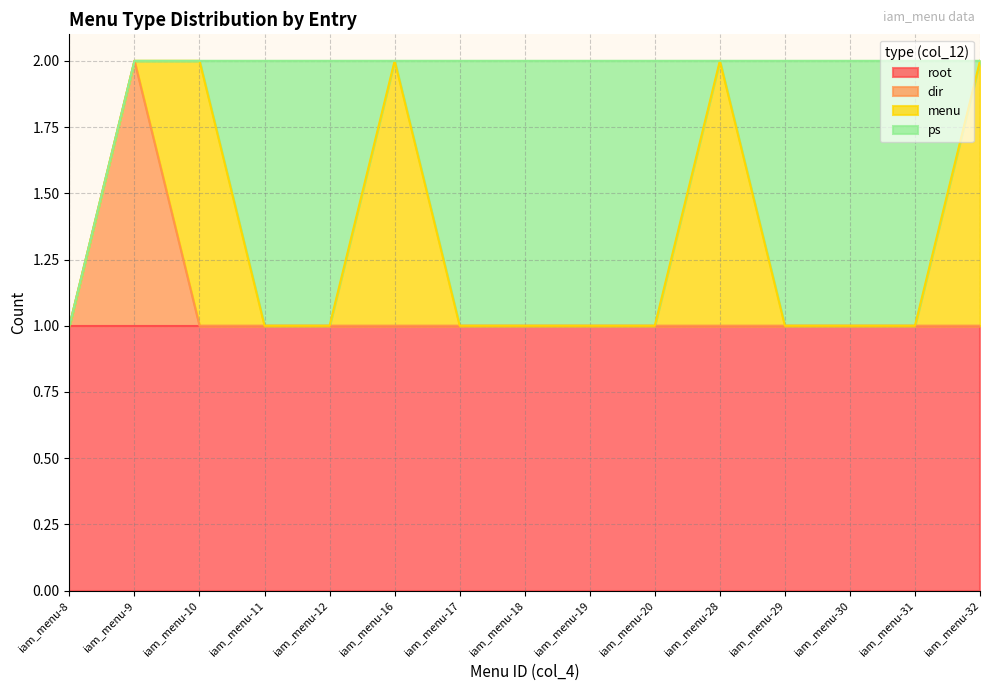

What are all the series names shown in the legend?

root, dir, menu, ps